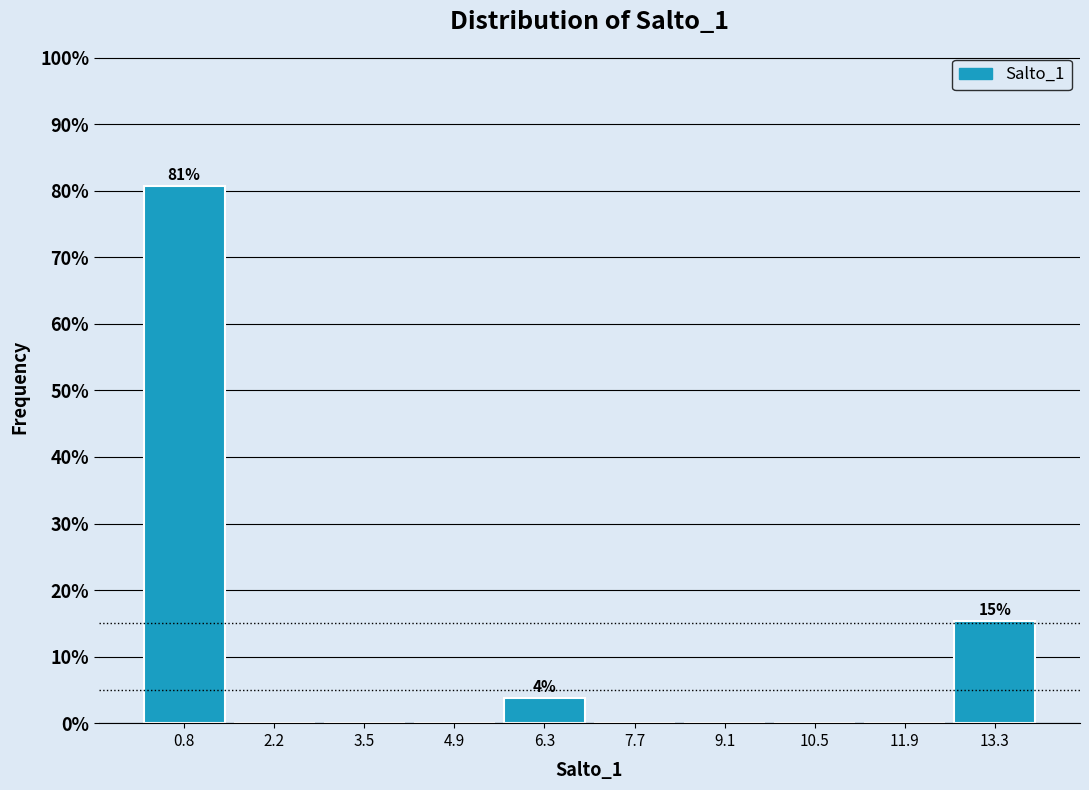

Which range on the x-axis has the tallest bar?

0.0 to 1.4